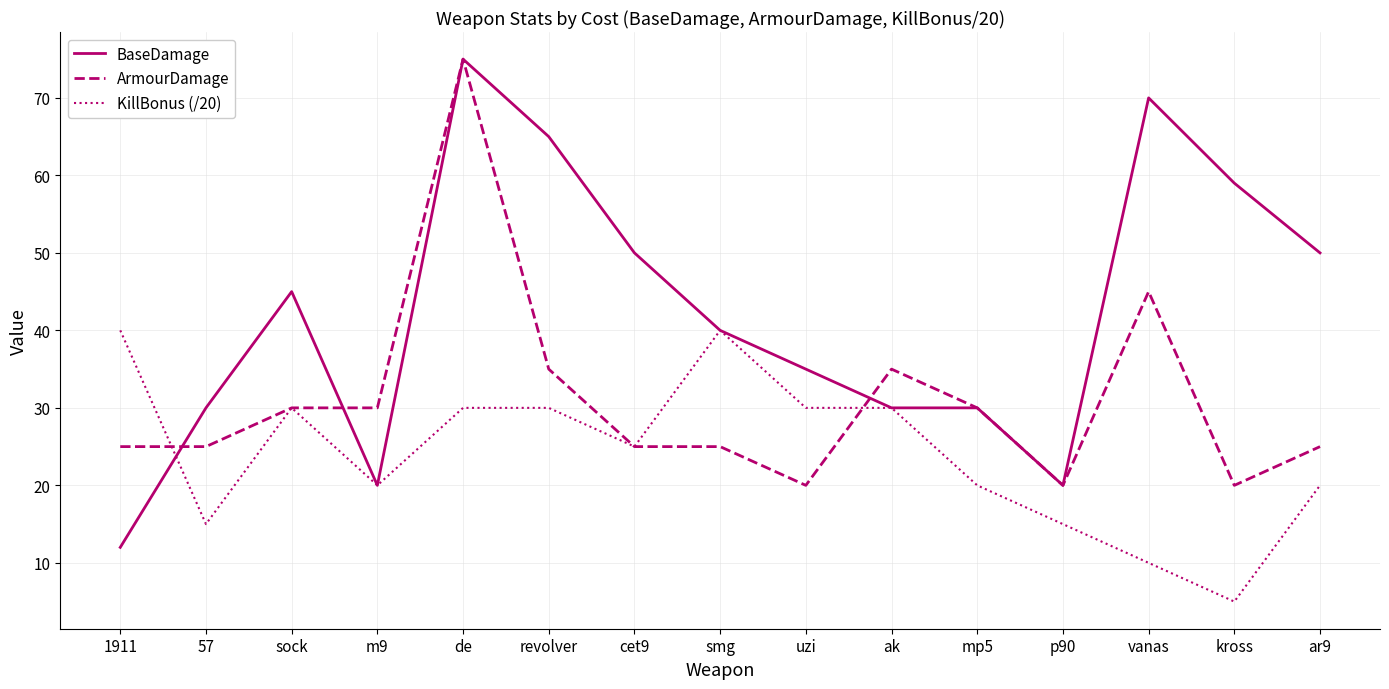

Is it true that BaseDamage equals 20 at m9?

True